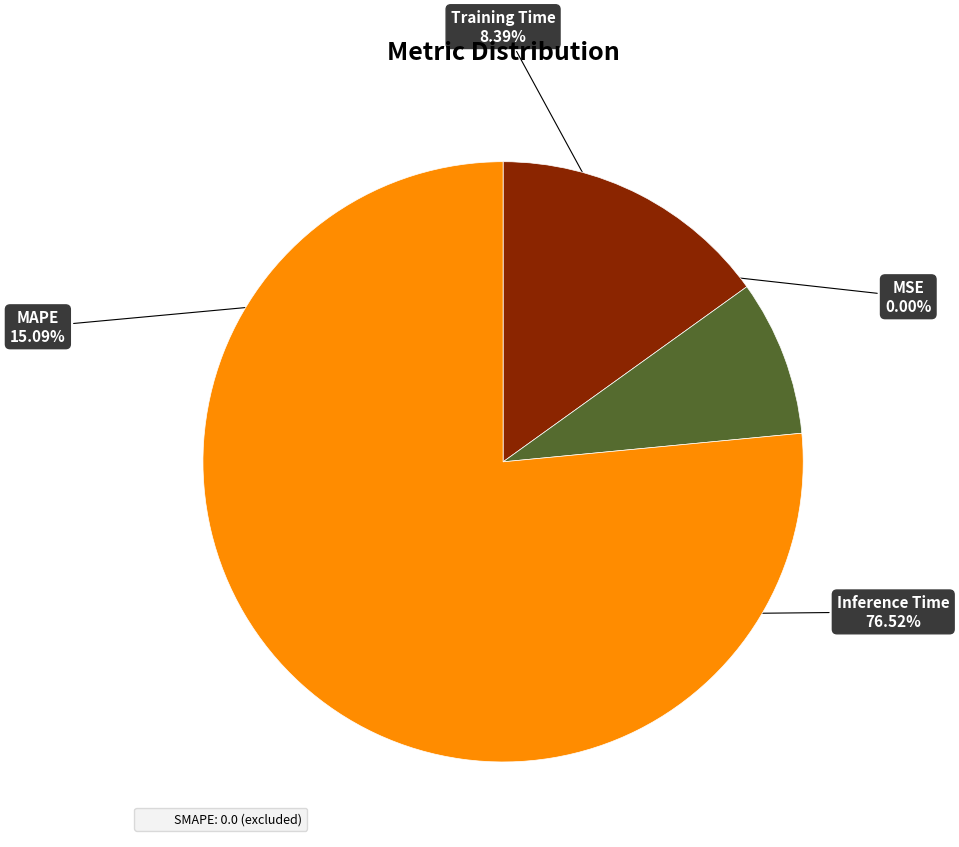

Is there a majority slice in this chart?

Yes